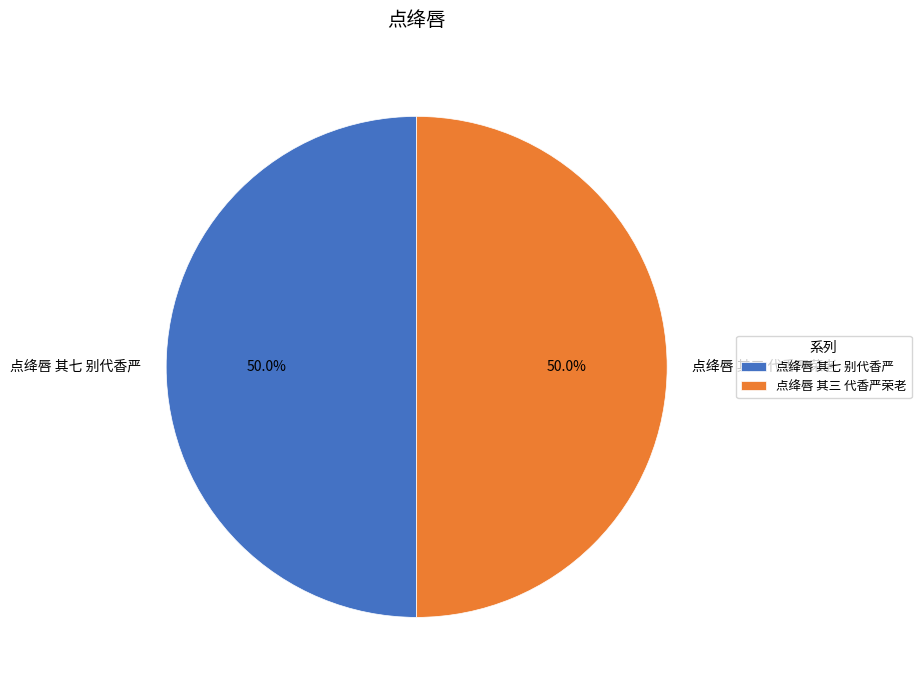

Do 点绛唇 其三 代香严荣老 and 点绛唇 其七 别代香严 together represent more than half of the pie?

Yes